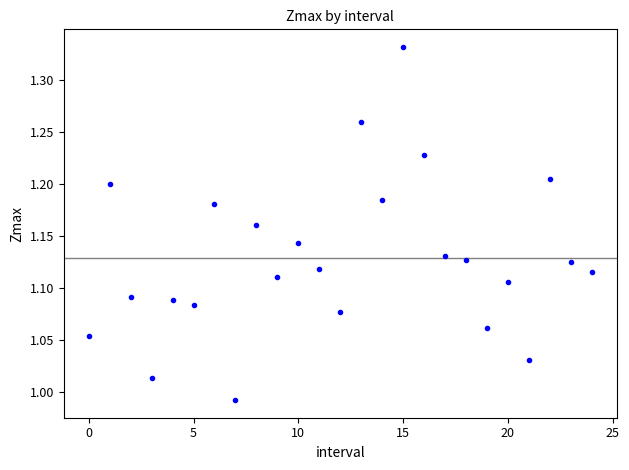

What is the range of Y values (max minus min)?

0.3